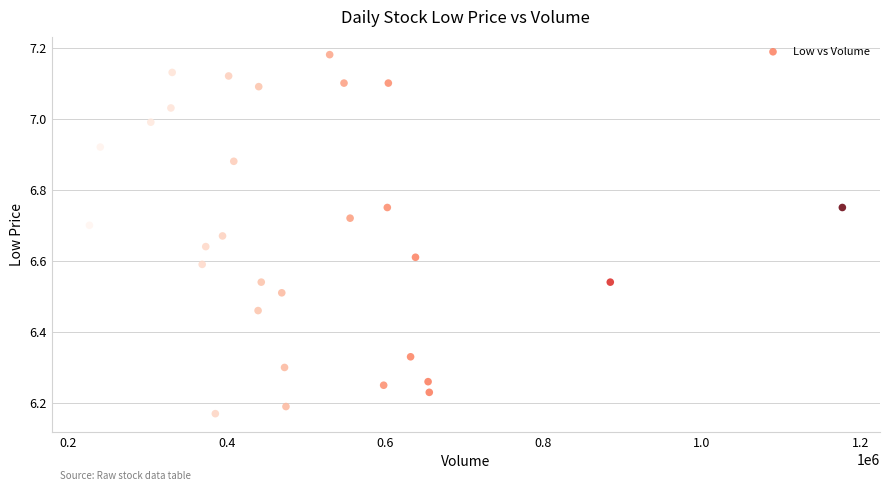

What is the range of Y values (max minus min)?

1.0